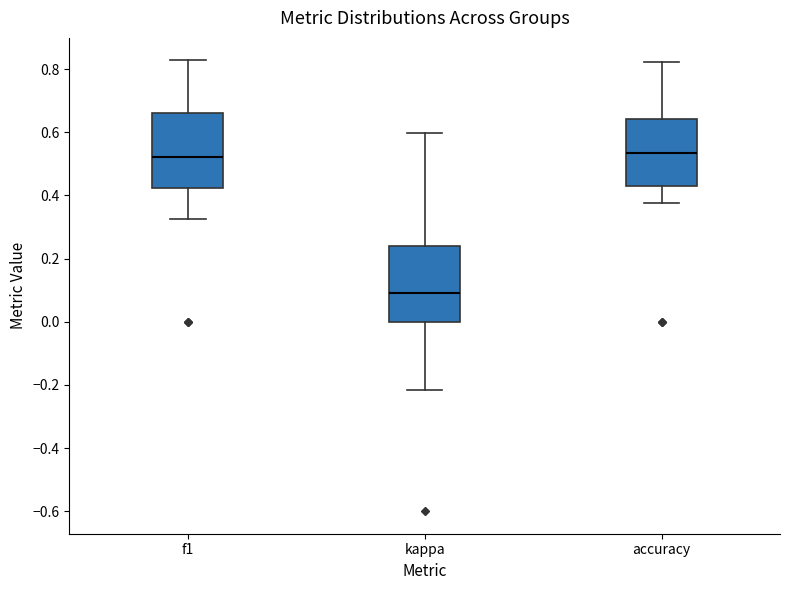

Where does the upper whisker of the box for accuracy end on the y-axis? The values are not printed on the chart, so give them approximately, as read against the axis.

0.82